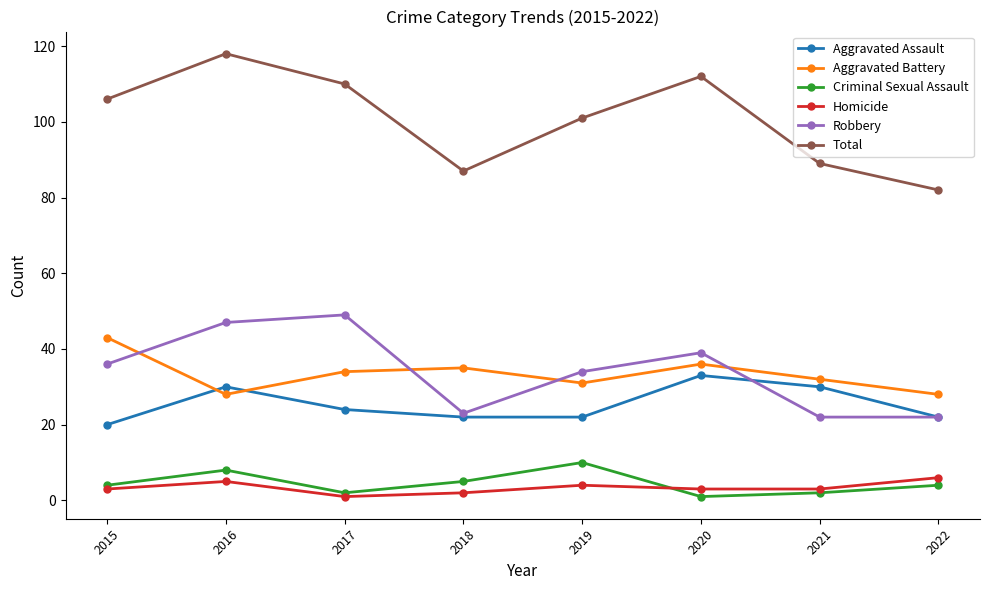

The Total series shows 87 at 2018. True or false?

True